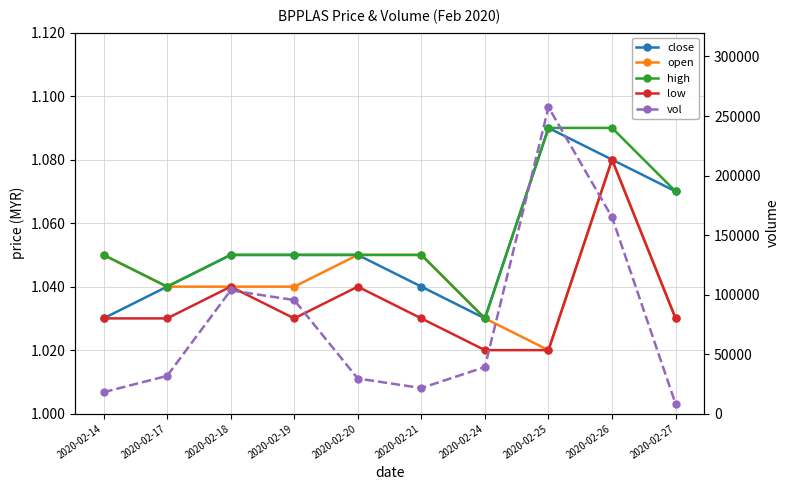

What is the sum of all high values?

10.6